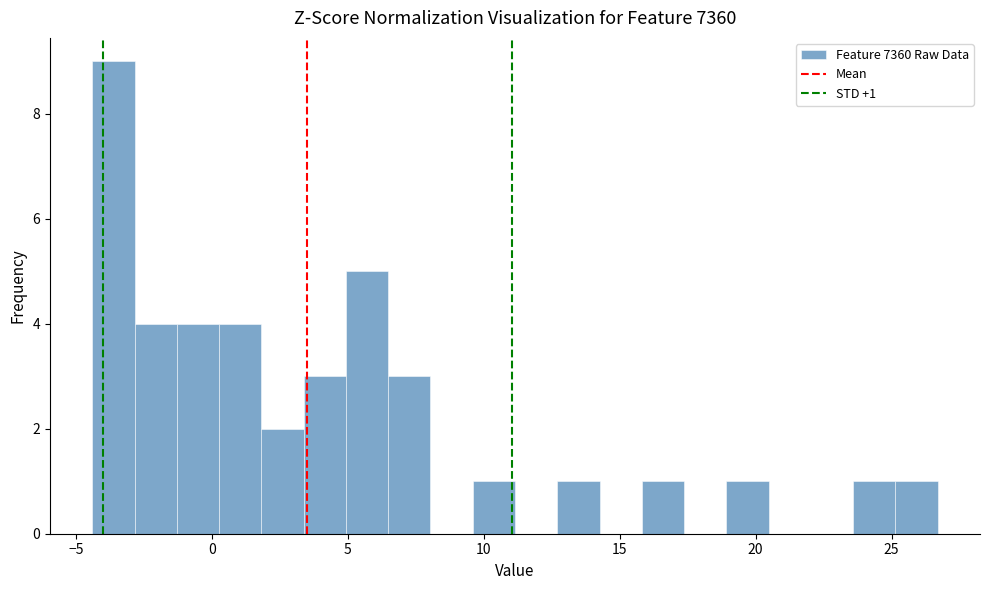

Read against the x-axis, roughly where is the centre of the tallest bar?

-3.5